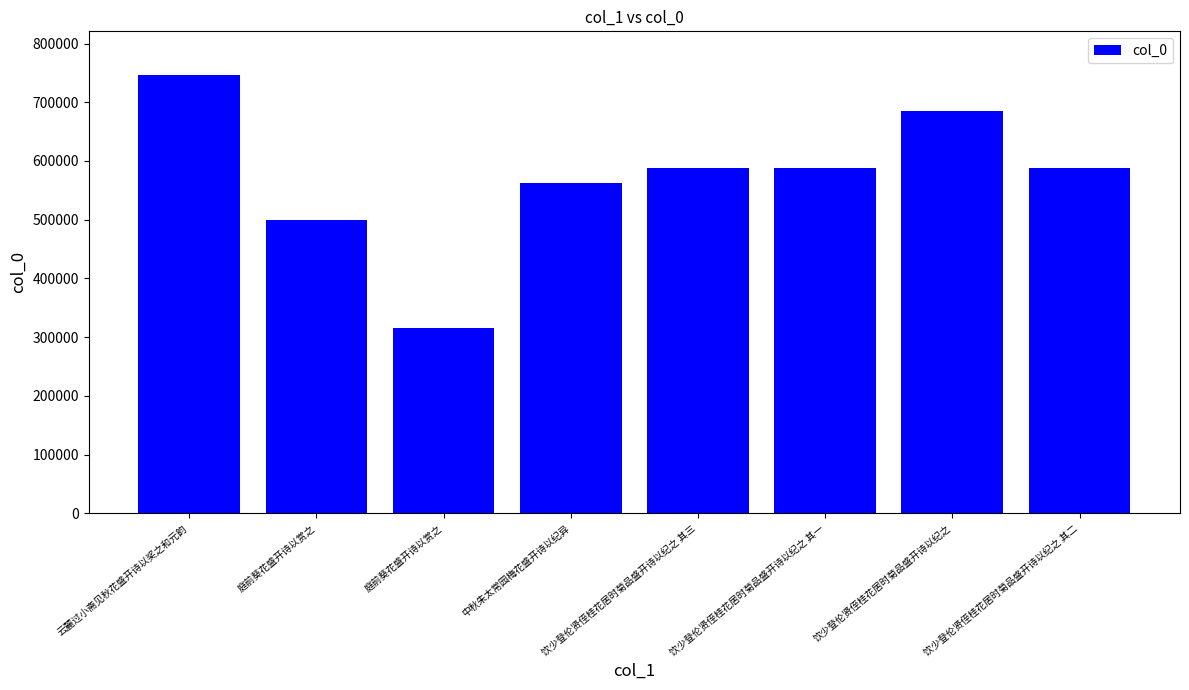

Count the number of categories in the chart.

8